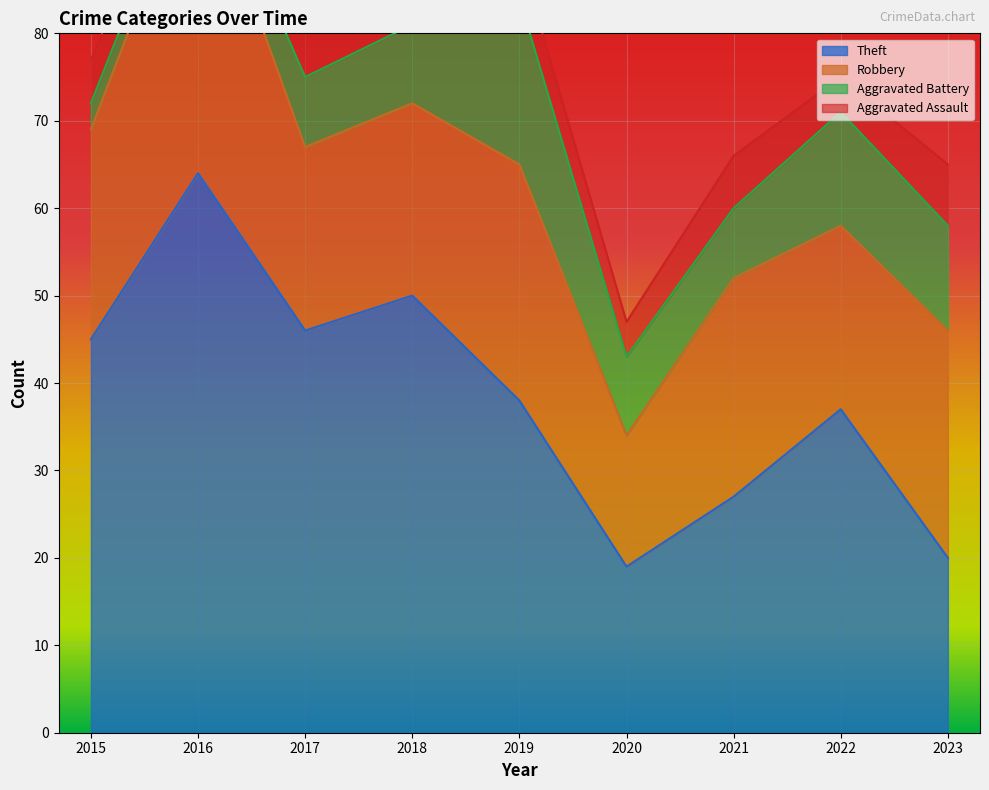

True or false: Aggravated Assault and Robbery cross at least once.

False